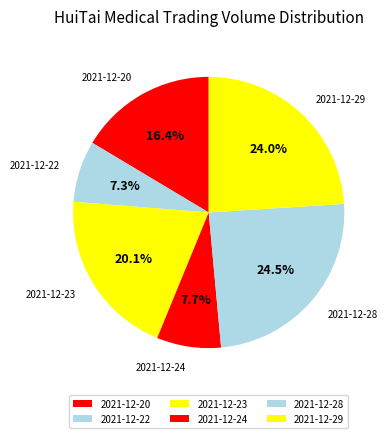

What is the ratio of the value at 2021-12-24 to the value at 2021-12-28?

0.3